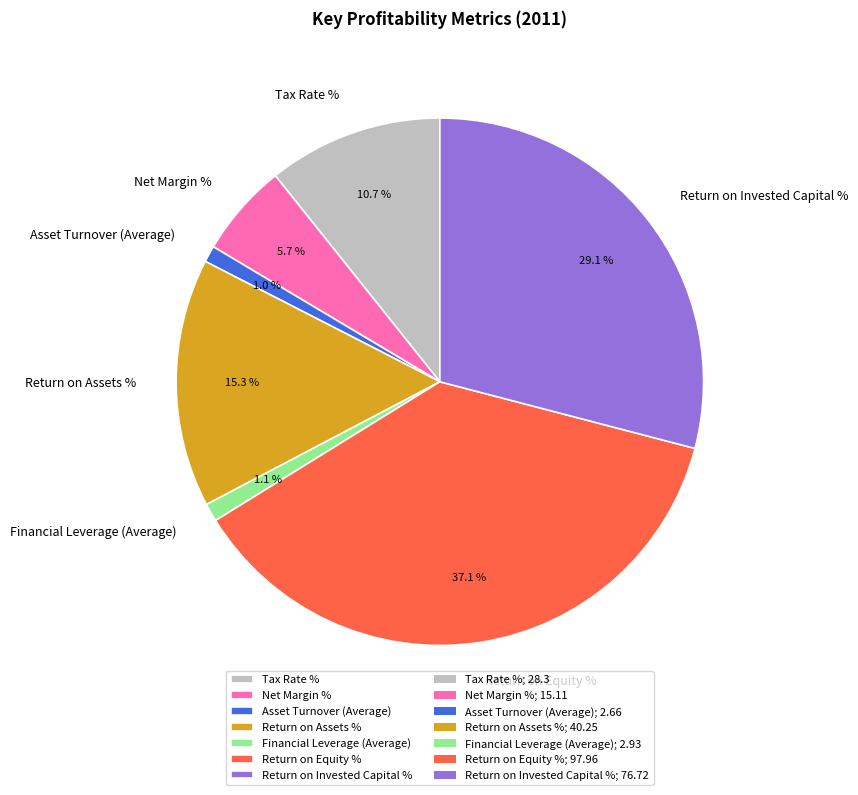

To the nearest percent, what is the difference between the largest and smallest slice percentages?

36%